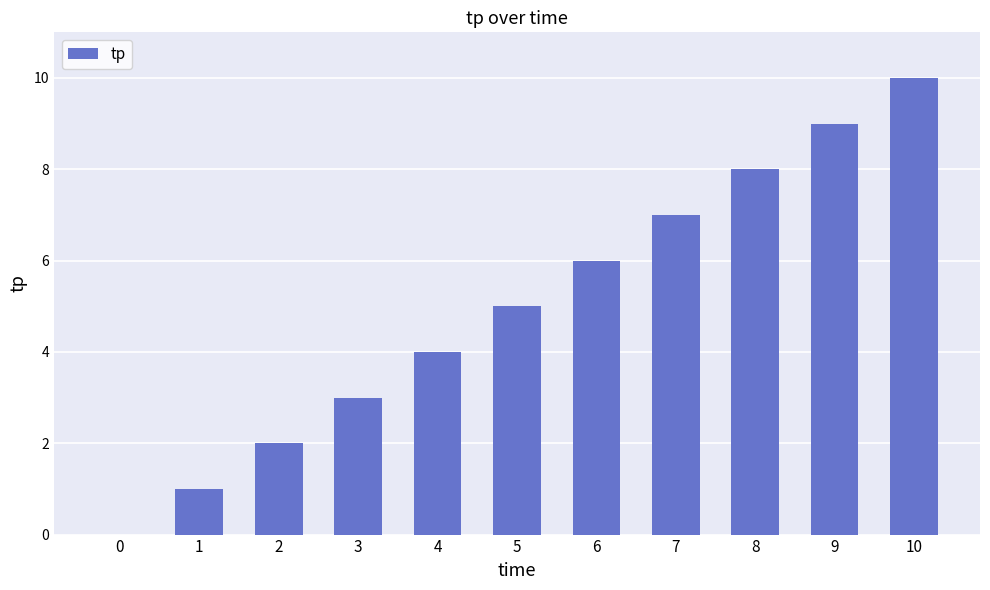

Which category has the highest value across all series?

10